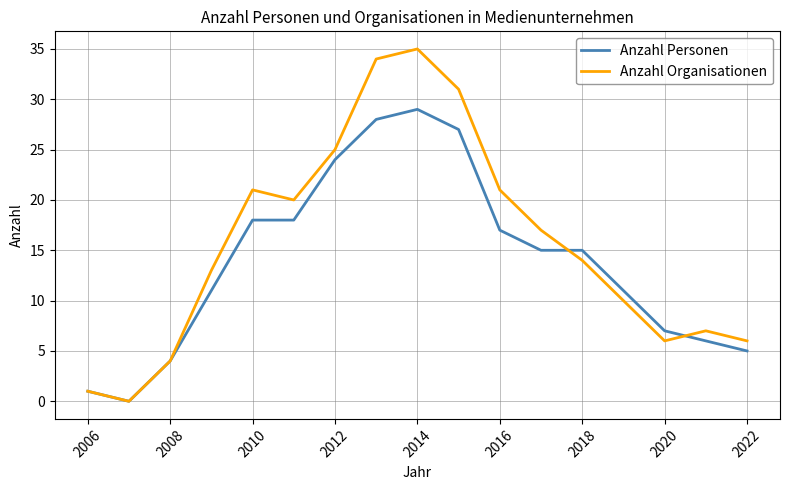

Which series has the largest total across all categories?

Anzahl Organisationen